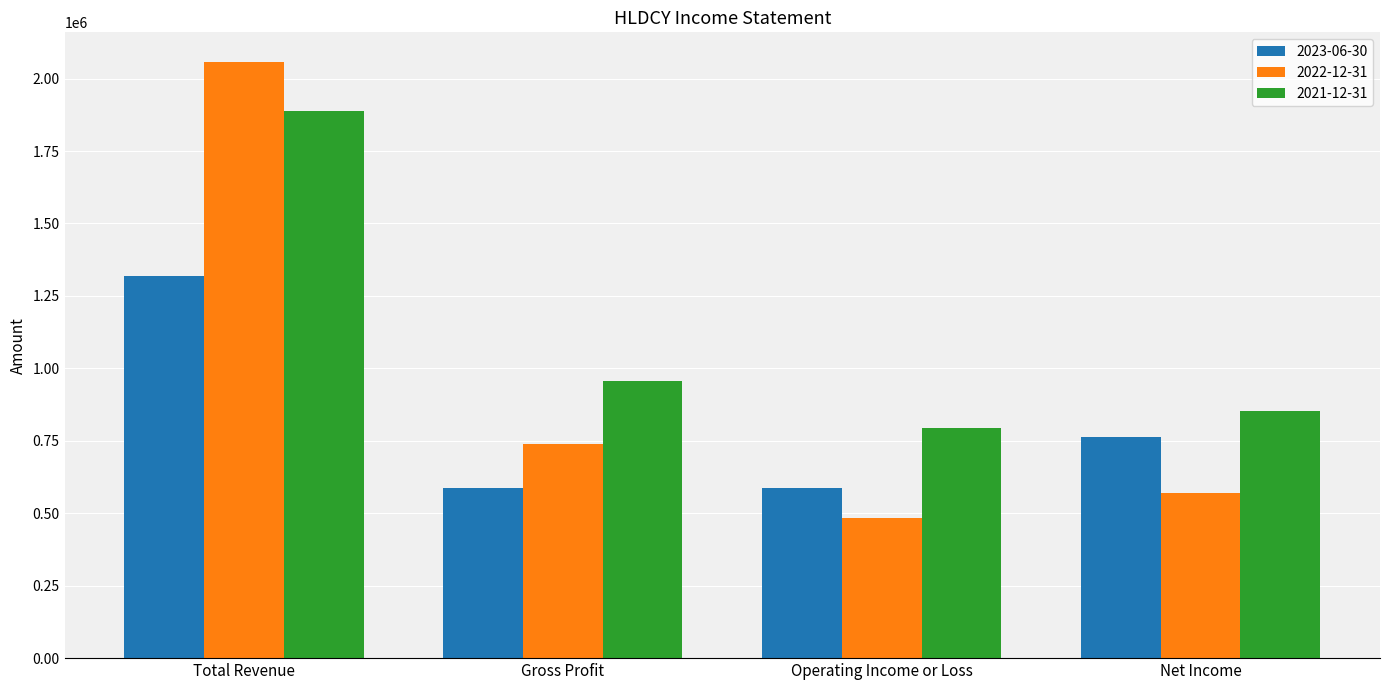

List the series in order of their peak value, lowest first.

2023-06-30, 2021-12-31, 2022-12-31